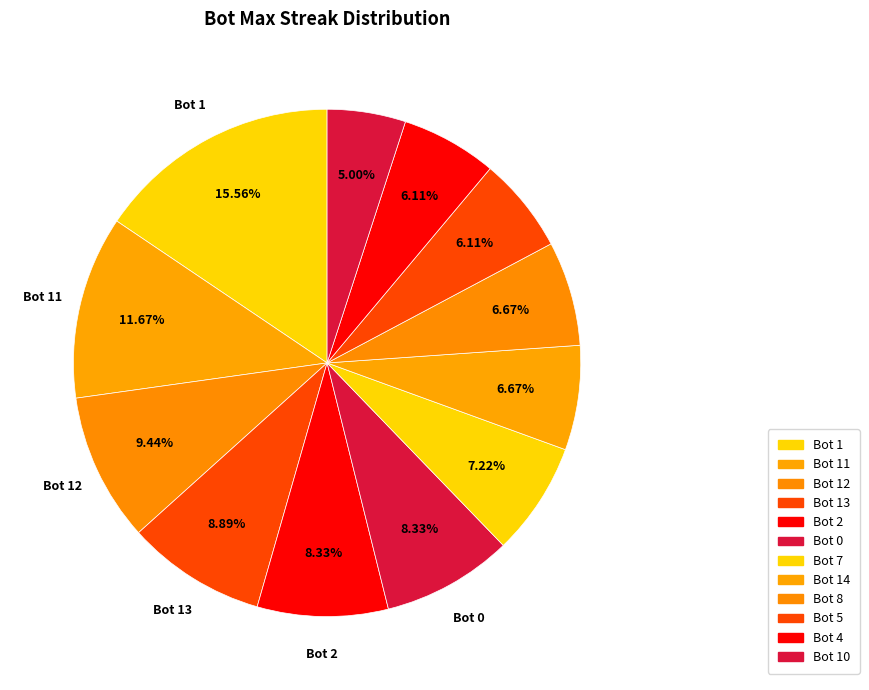

Is there any slice that represents more than half of the pie?

No